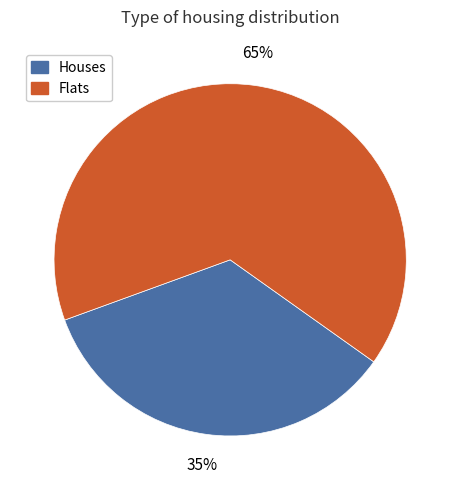

Does any single category account for the majority?

Yes